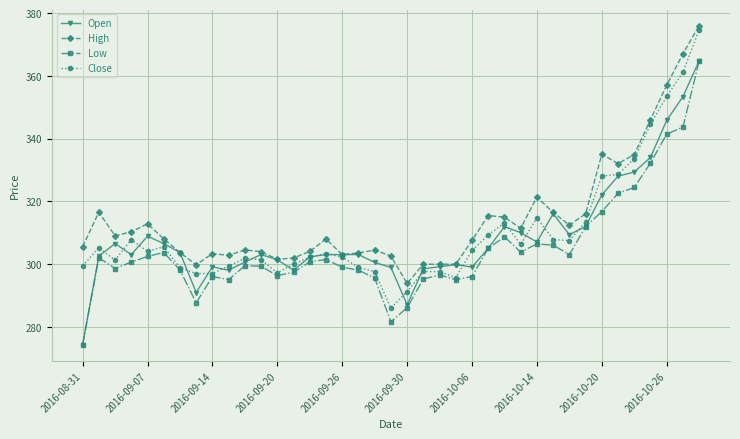

How many lines are shown in the chart?

4